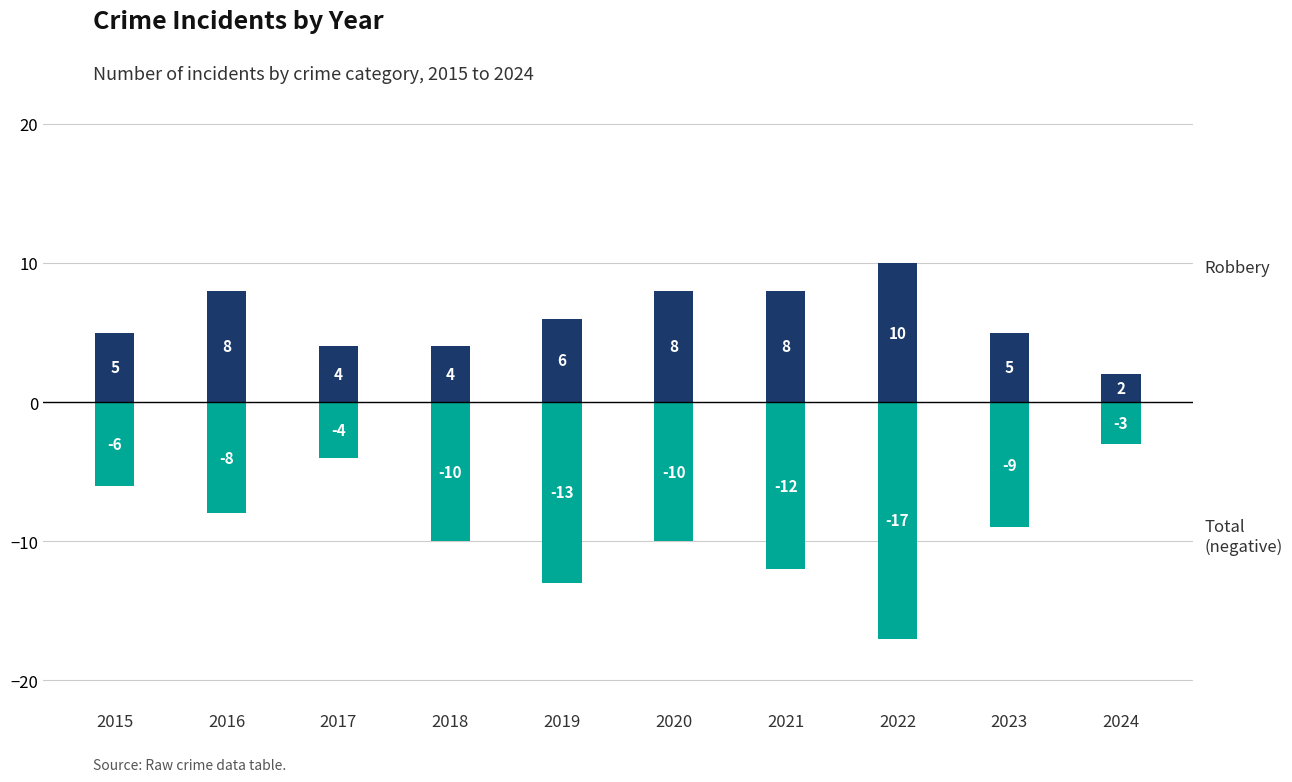

Count the Robbery values in the range 4 to 8.

8